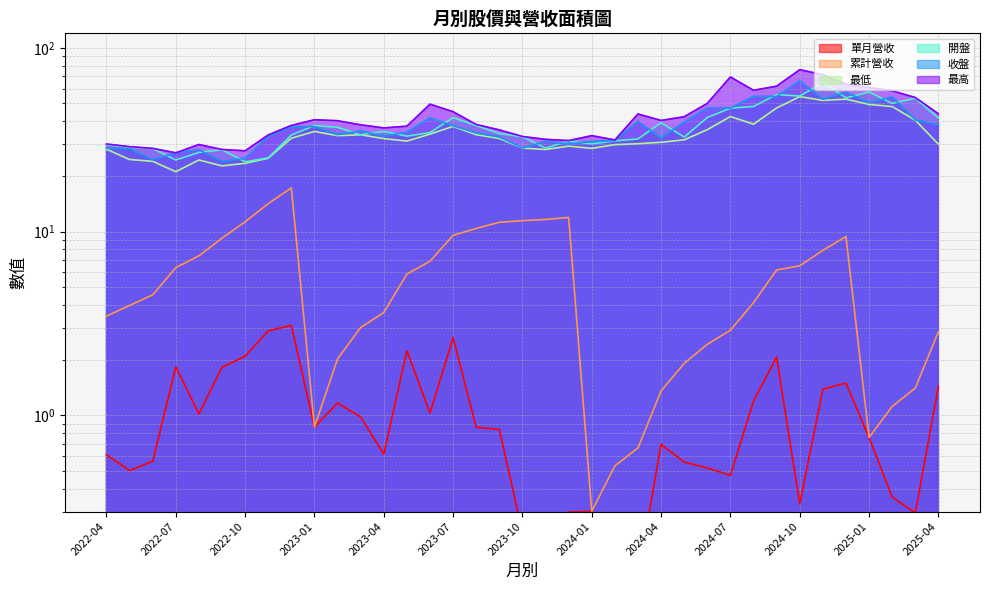

Reading right to left, what are all the values shown in this chart?

開盤: 41.5	53.2	49.9	57.5	53.5	64.6	54.7	55.7	48.0	47.0	41.8	32.7	39.2	31.9	31.2	30.1	31.1	28.5	32.8	34.2	37.8	41.7	34.6	33.1	35.1	33.7	37.0	37.8	33.5	25.2	24.0	27.9	27.0	24.6	28.4	28.8	29.8
收盤: 38.2	40.5	54.1	50.3	57.5	52.5	66.2	54.4	54.5	47.0	47.1	39.5	32.3	39.9	31.3	30.9	30.0	31.0	28.5	32.8	34.5	37.6	41.6	34.8	33.0	35.4	33.7	37.3	37.2	33.0	25.1	24.1	27.9	26.9	24.6	28.2	28.4
最高: 43.8	53.7	58.4	60.9	63.4	71.5	76.1	61.9	58.8	69.5	49.9	42.2	40.3	43.7	31.6	33.3	31.3	31.8	33.0	35.8	38.3	45.0	49.4	37.5	36.7	38.1	40.1	40.6	37.9	33.6	27.6	28.0	29.8	26.9	28.4	29.0	30.0
最低: 29.9	40.4	48.0	49.2	52.6	51.8	54.3	47.1	38.5	42.3	35.9	31.6	30.6	30.1	29.8	28.4	29.2	28.0	28.5	32.1	33.7	37.4	34.0	31.1	32.1	33.6	33.3	35.1	32.2	25.1	23.6	22.8	24.6	21.2	24.1	24.7	28.1
單月營收: 1.4	0.3	0.4	0.8	1.5	1.4	0.3	2.1	1.2	0.5	0.5	0.6	0.7	0.1	0.2	0.3	0.3	0.2	0.2	0.8	0.9	2.6	1.0	2.2	0.6	1.0	1.2	0.9	3.1	2.9	2.1	1.8	1.0	1.8	0.6	0.5	0.6
累計營收: 2.9	1.4	1.1	0.8	9.4	7.9	6.5	6.2	4.1	2.9	2.4	1.9	1.4	0.7	0.5	0.3	11.9	11.7	11.5	11.2	10.4	9.6	6.9	5.9	3.6	3.0	2.0	0.9	17.3	14.2	11.3	9.2	7.4	6.4	4.5	4.0	3.5